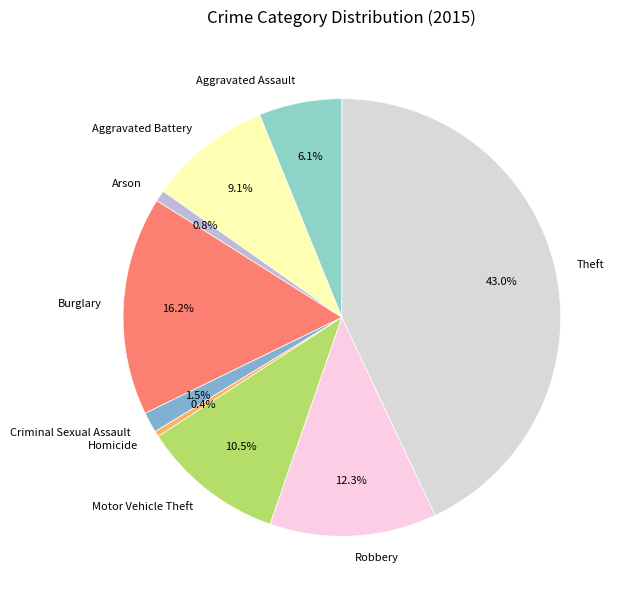

Is there a majority slice in this chart?

No